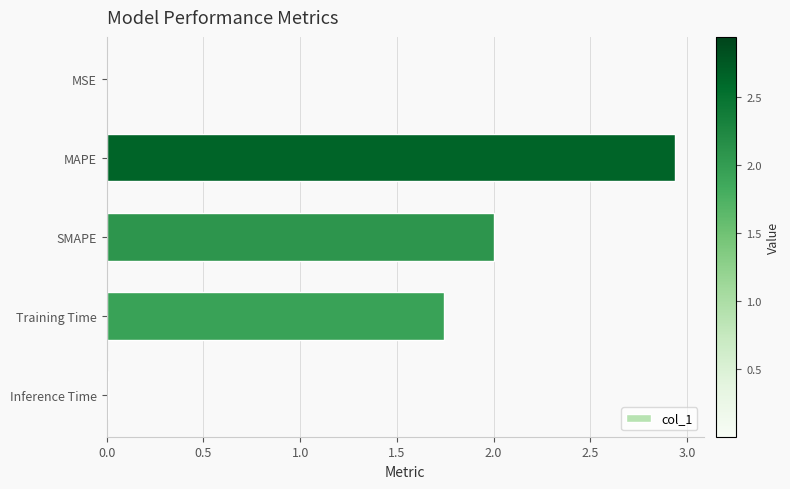

At which label is the value closest to 1?

Training Time